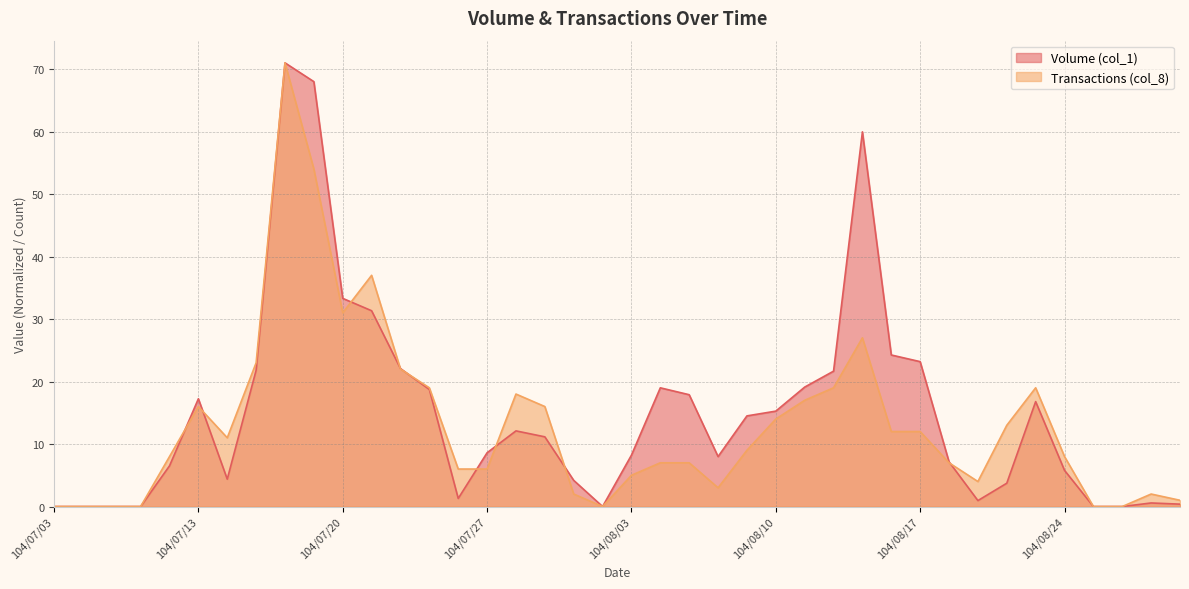

What is the sum of all Volume (col_1) values?

598.2